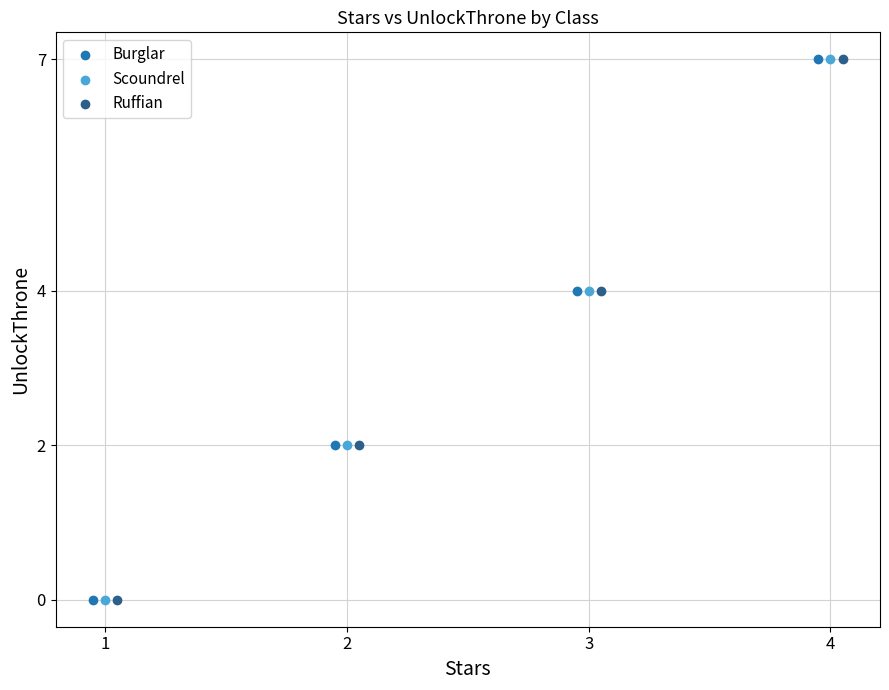

What are all the series names shown in the legend?

Burglar, Scoundrel, Ruffian